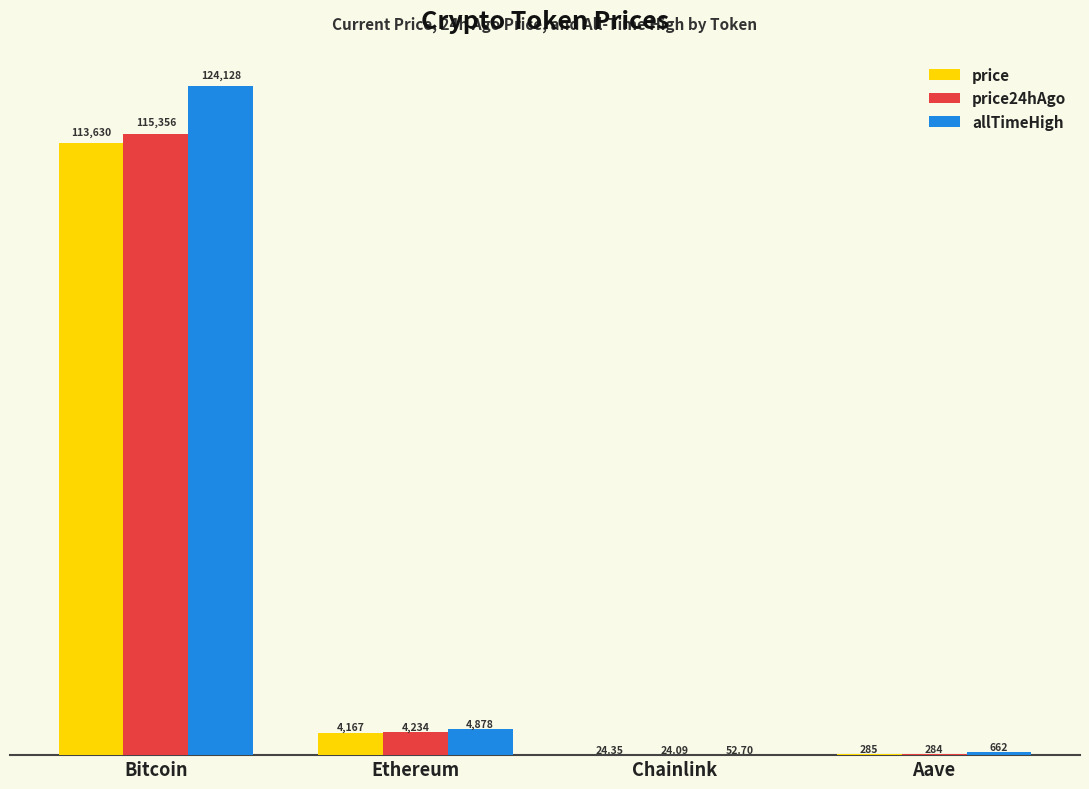

Which series has the widest spread of values?

allTimeHigh